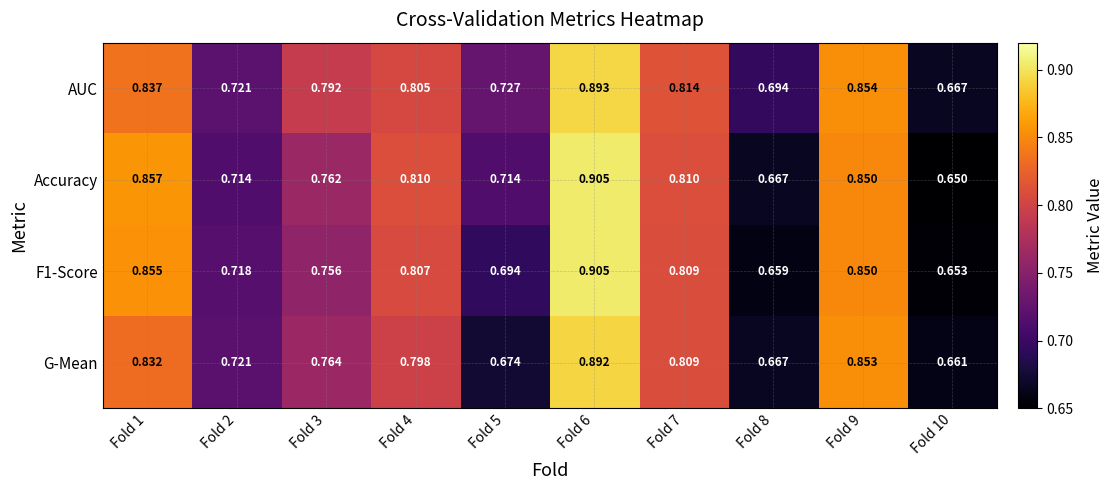

What is the total value across all series at Fold 6?

3.6